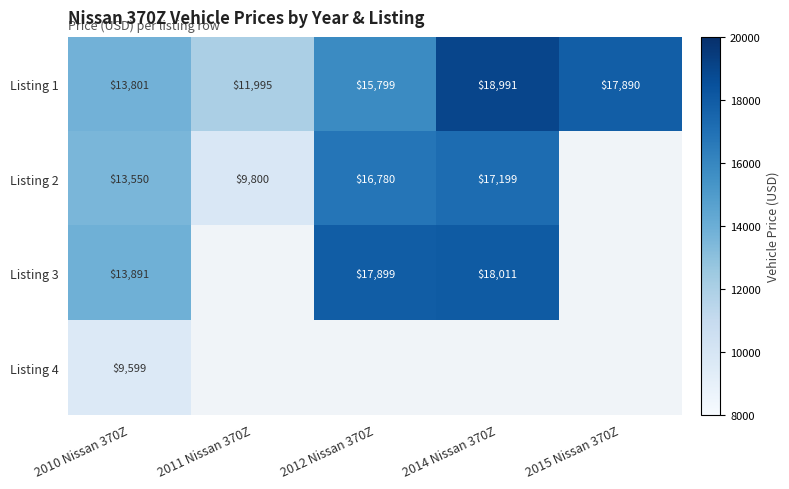

True or false: Listing 2 has a value of 30548 at 2014 Nissan 370Z.

False